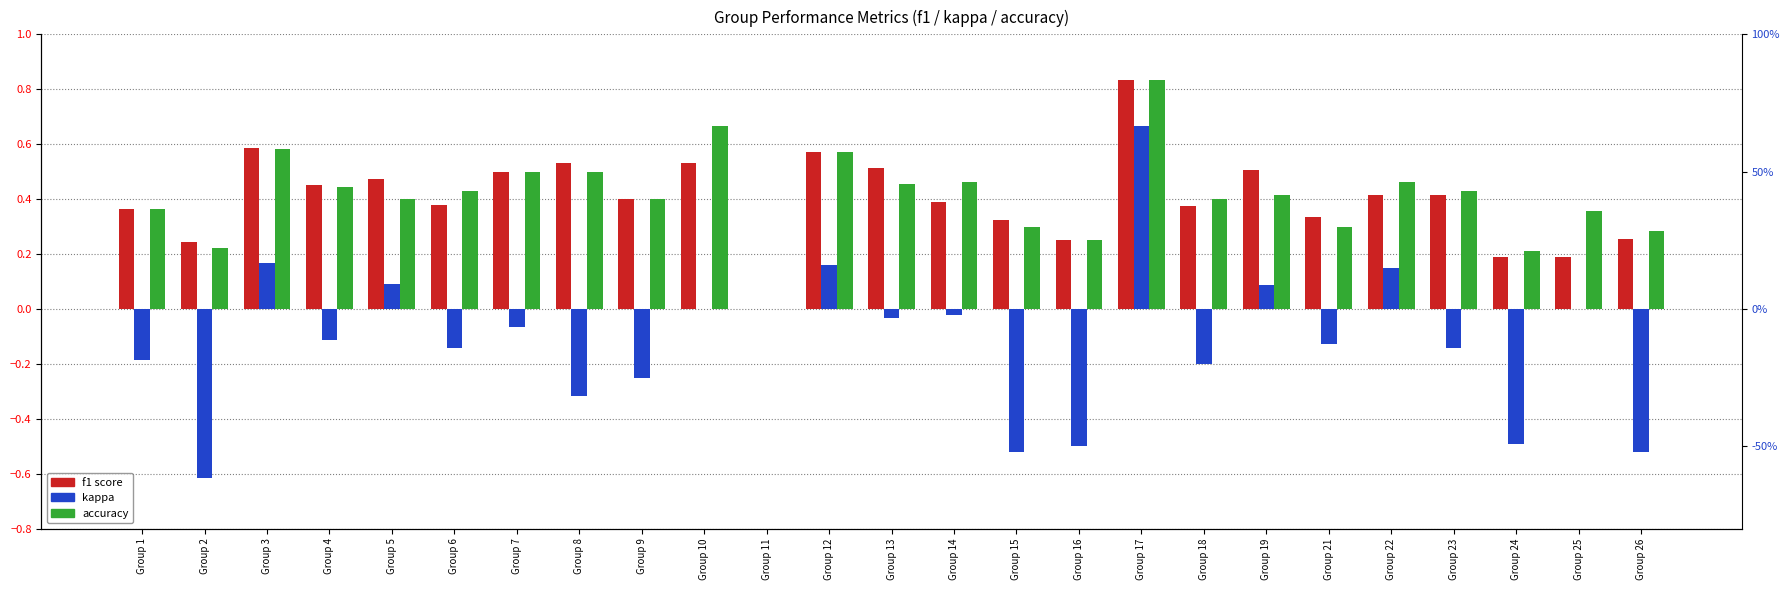

What is the maximum value for kappa?

0.7